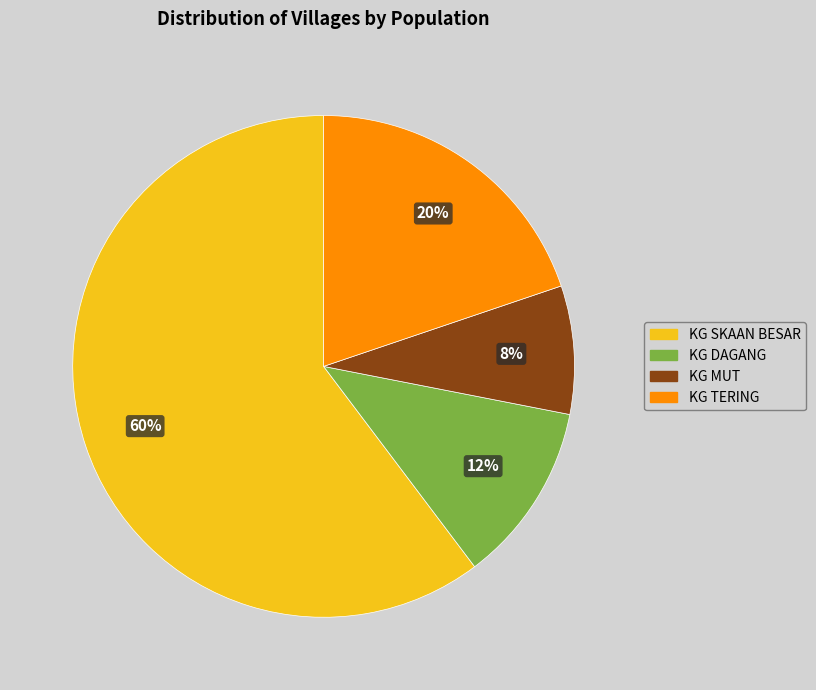

To the nearest percent, what is the difference between the KG TERING and KG MUT slice percentages?

12%